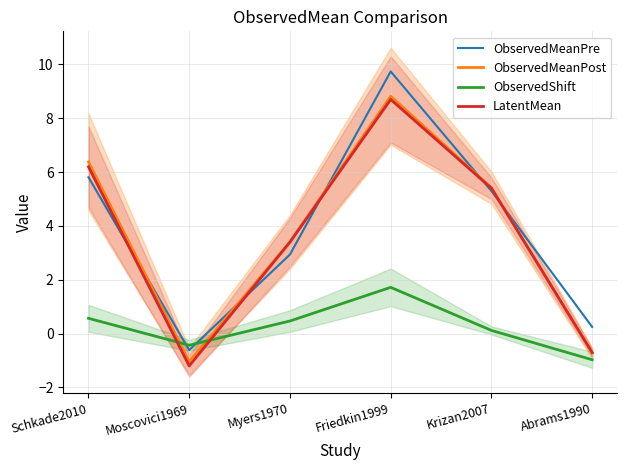

How many values in the ObservedShift series are below 0?

2